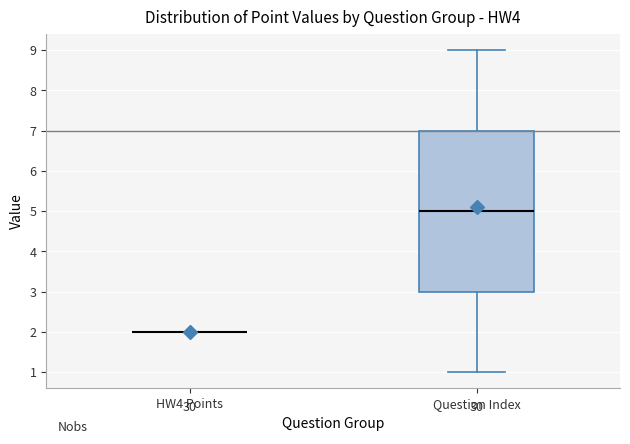

Reading left to right, read every box against the y-axis: the position of its median line, the range the box covers, and the ends of its whiskers. The values are not printed on the chart, so give them approximately, as read against the axis.

HW4 Points: box collapsed to a line at 2, whiskers 2 to 2
Question Index: median 5, box 3 to 7, whiskers 1 to 9